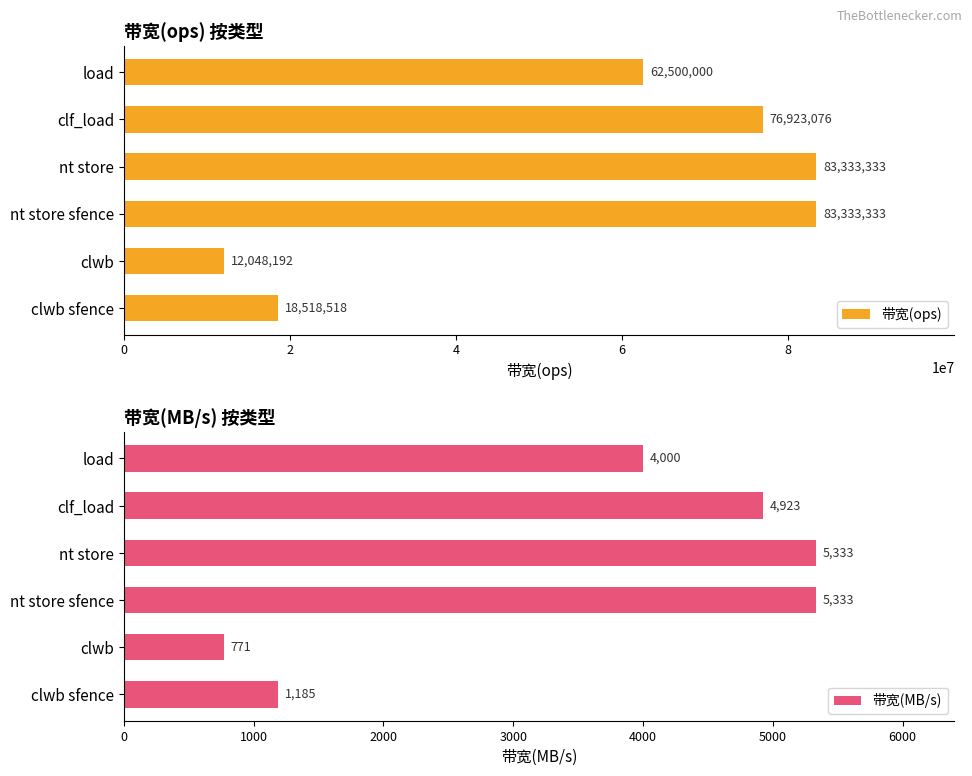

Are the bars horizontal?

Yes